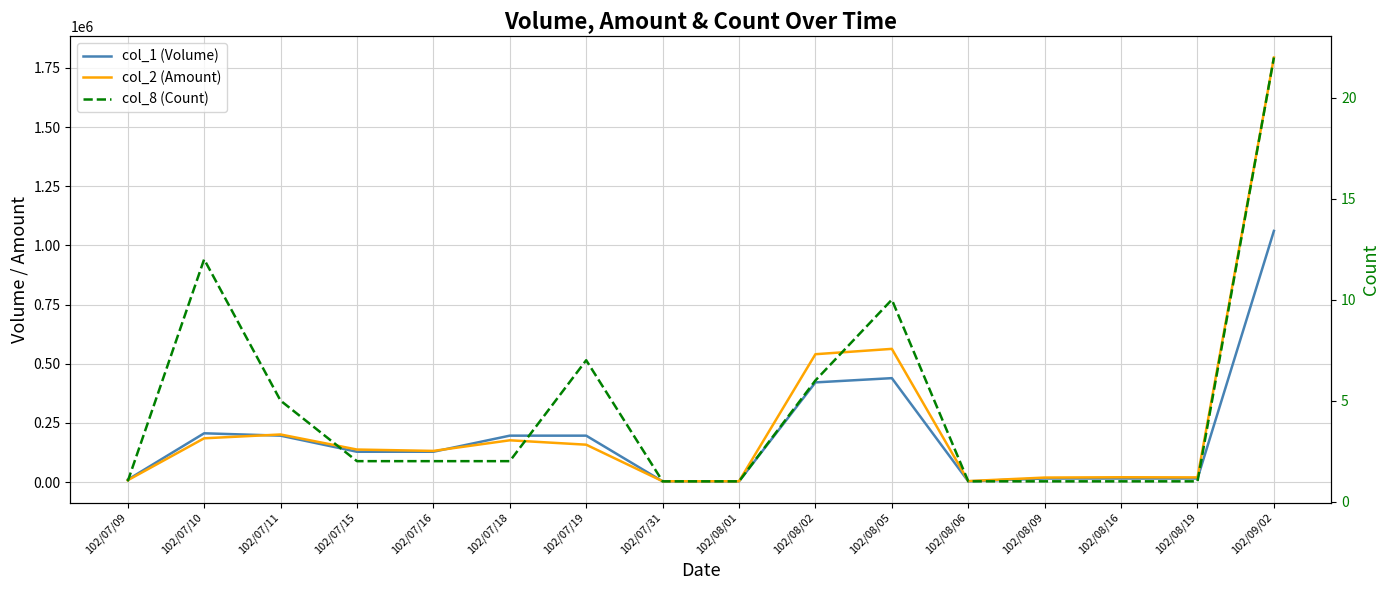

Which series ends up on top after the final intersection of col_1 (Volume) and col_2 (Amount)?

col_2 (Amount)